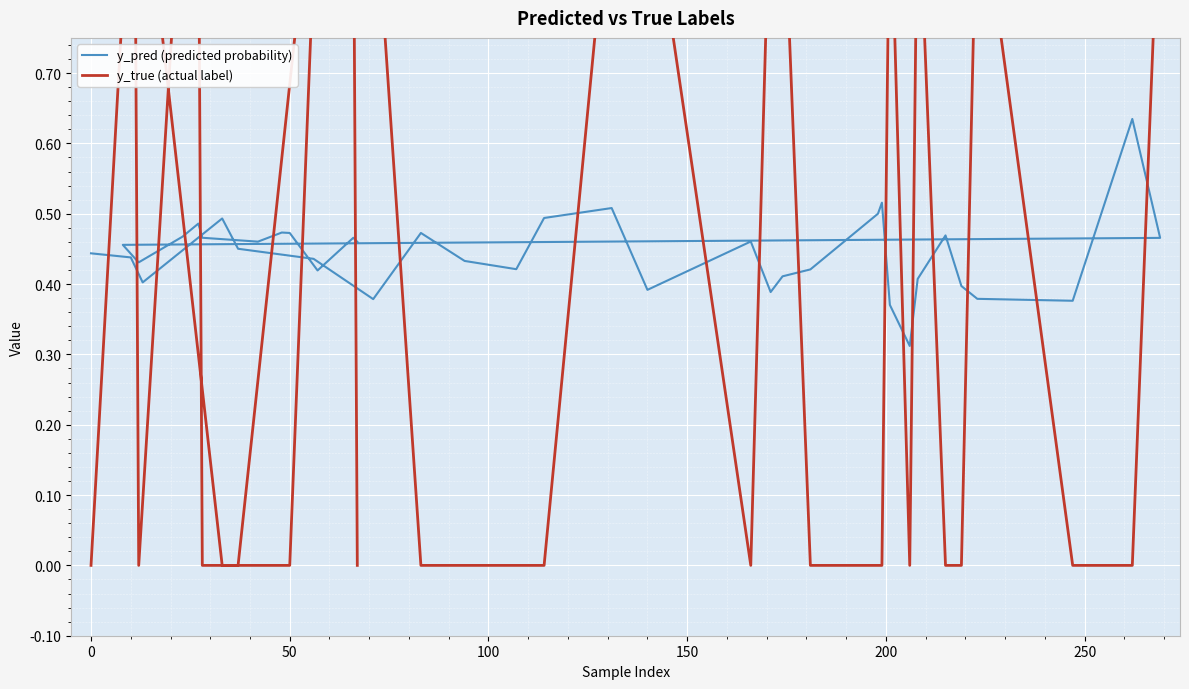

Which series has the largest Y range (max minus min)?

y_true (actual label)